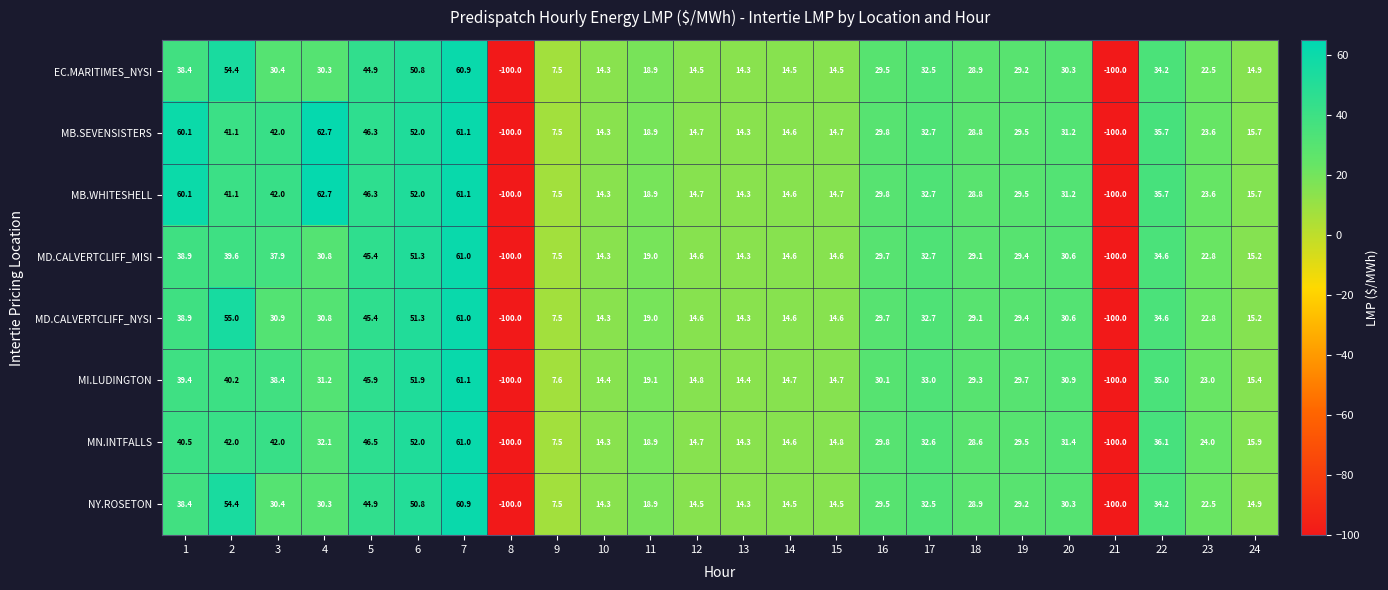

What is the average value of the NY.ROSETON series?

17.9